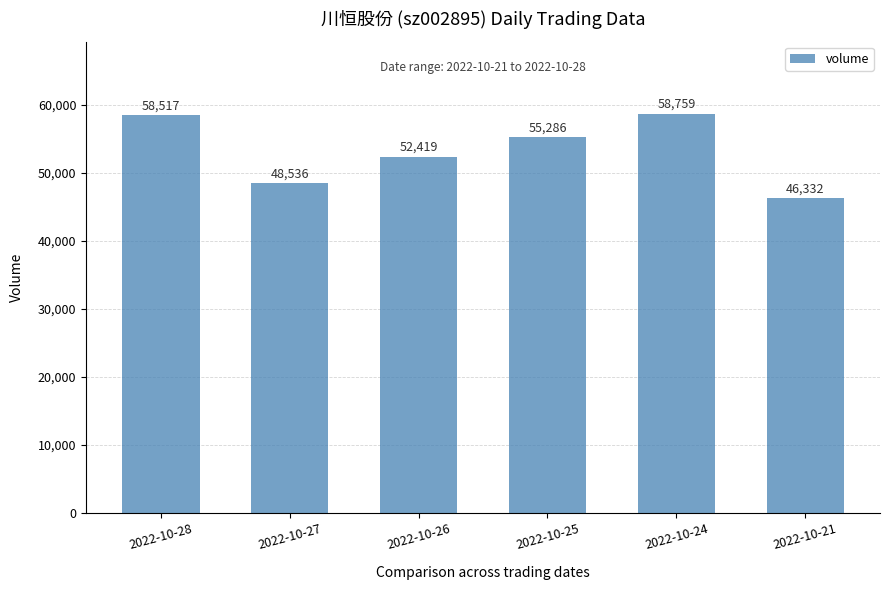

What is the sum of all values?

319849